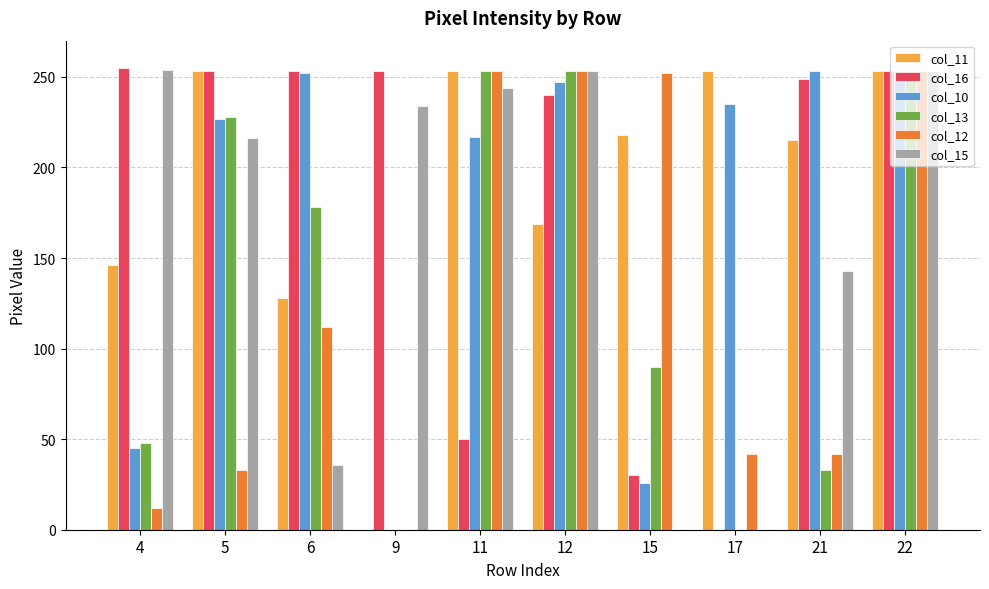

True or false: col_10 has a value of 442 at 12.

False